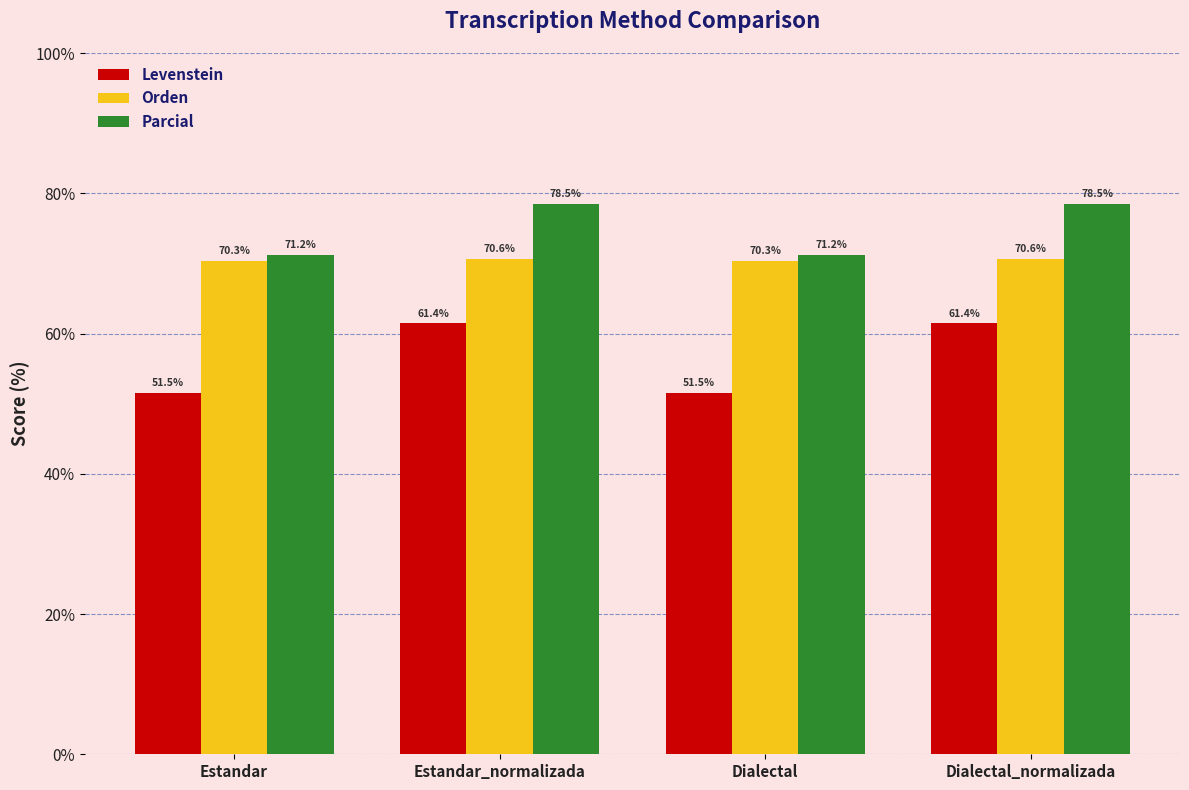

The value of Orden at Estandar is 70.3. True or false?

True